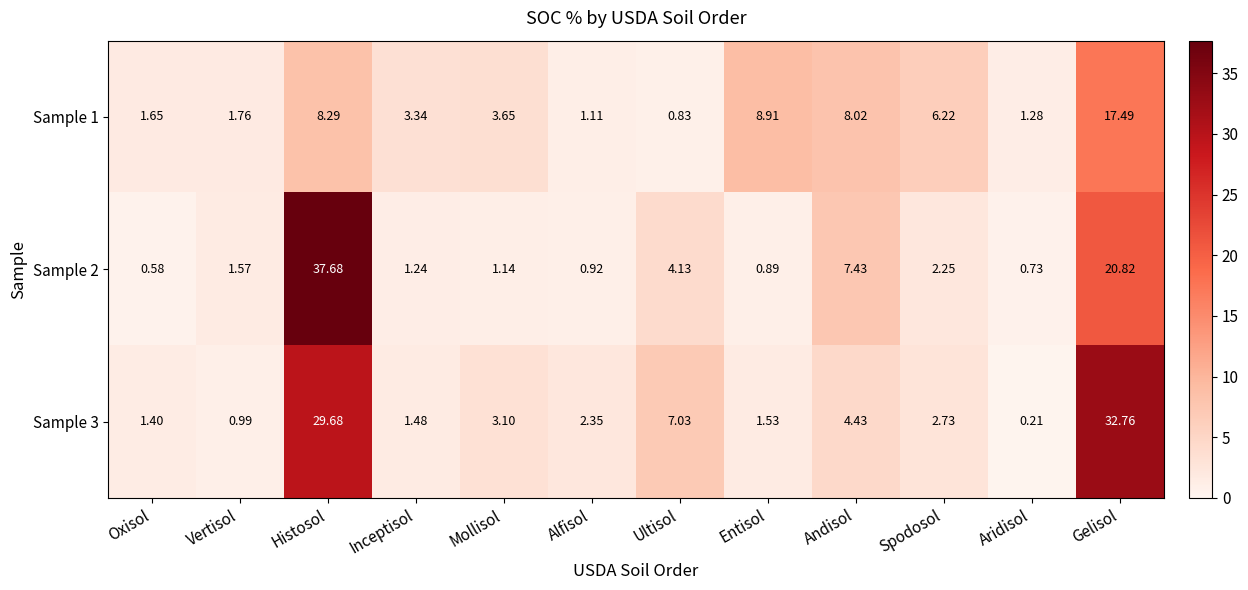

List the labels in order of Sample 3 value, largest first.

Gelisol, Histosol, Ultisol, Andisol, Mollisol, Spodosol, Alfisol, Entisol, Inceptisol, Oxisol, Vertisol, Aridisol